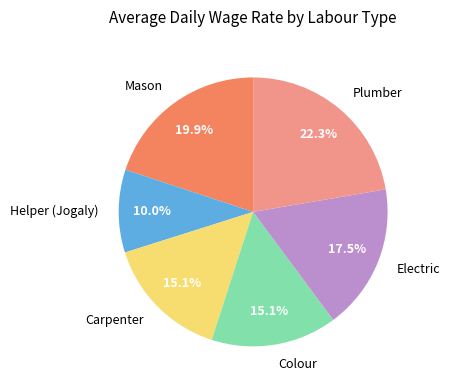

What is the ratio of the value at Helper (Jogaly) to the value at Electric?

0.6